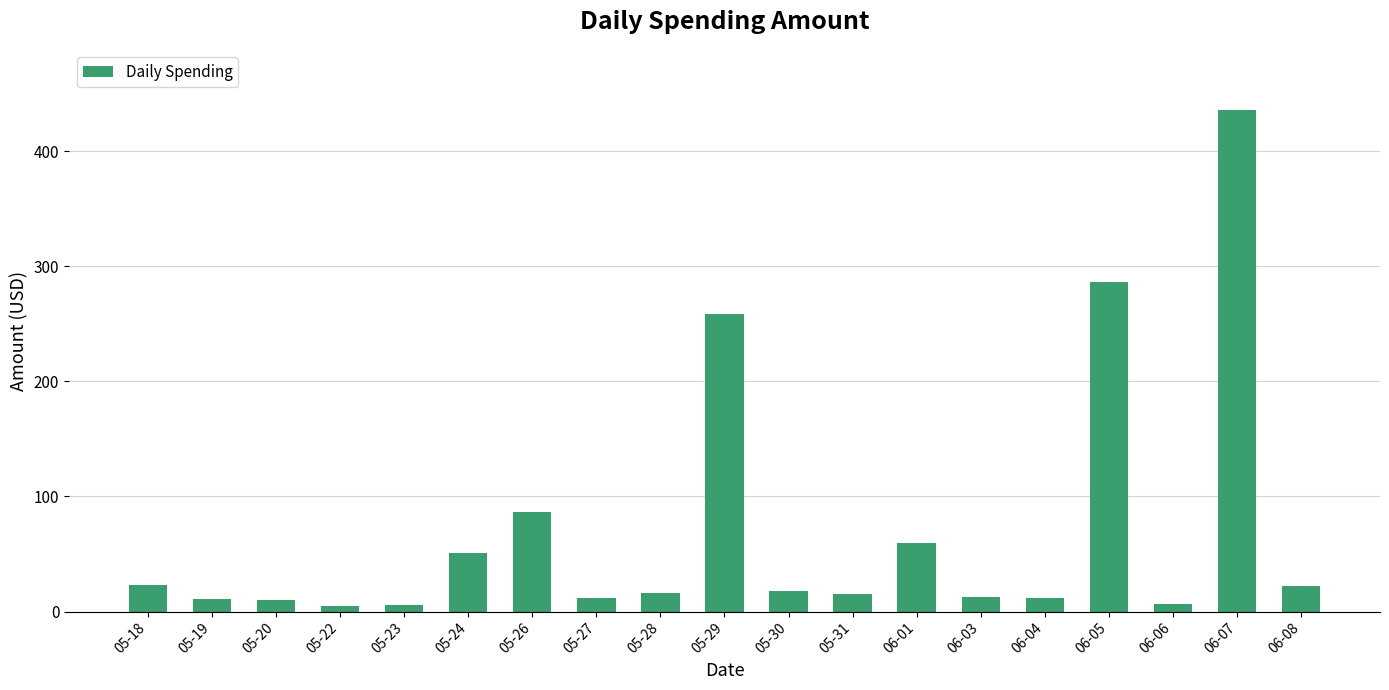

What is the difference between the second highest and second lowest values?

280.8